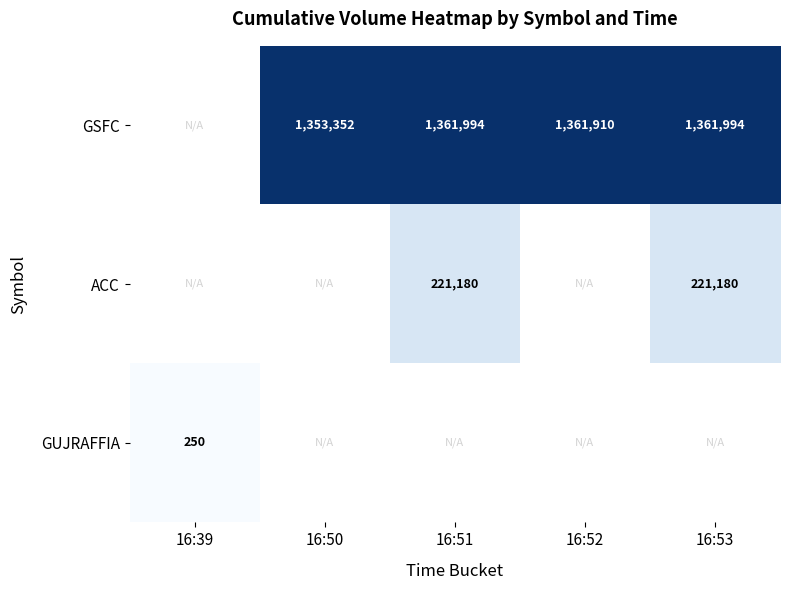

The GUJRAFFIA series shows 250 at 16:39. True or false?

True